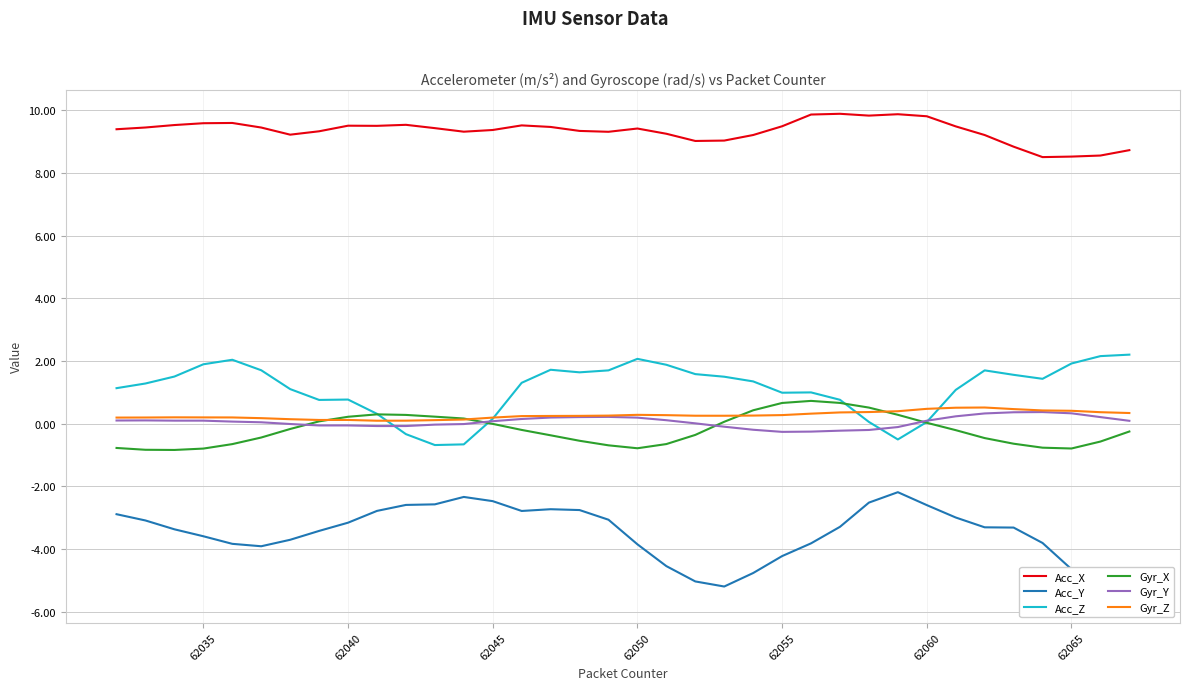

The value of Acc_X at 62045 is 9.4. True or false?

True